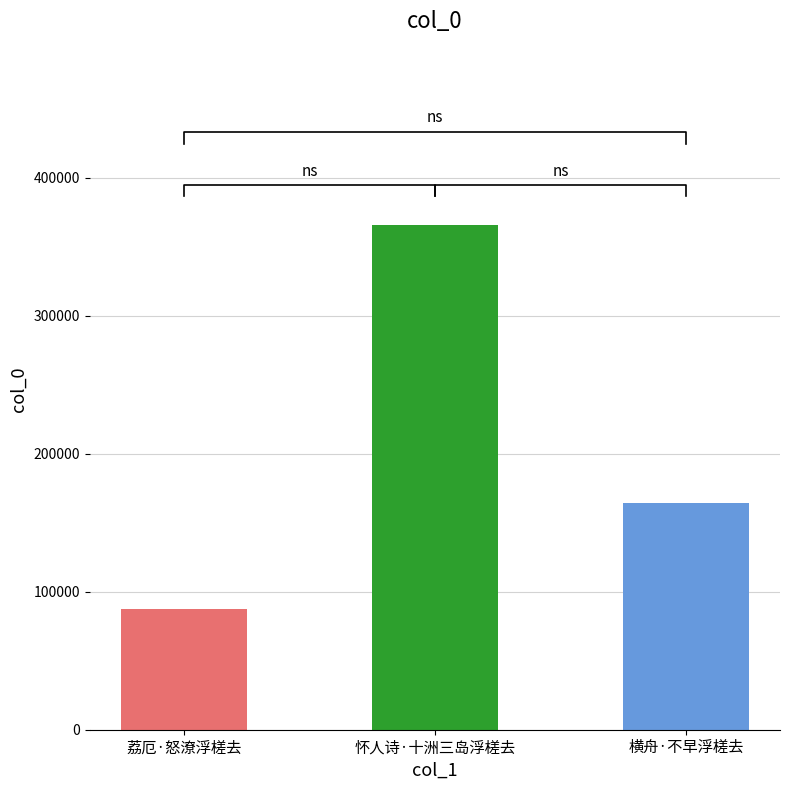

At which label is the value closest to 226604?

横舟·不早浮槎去